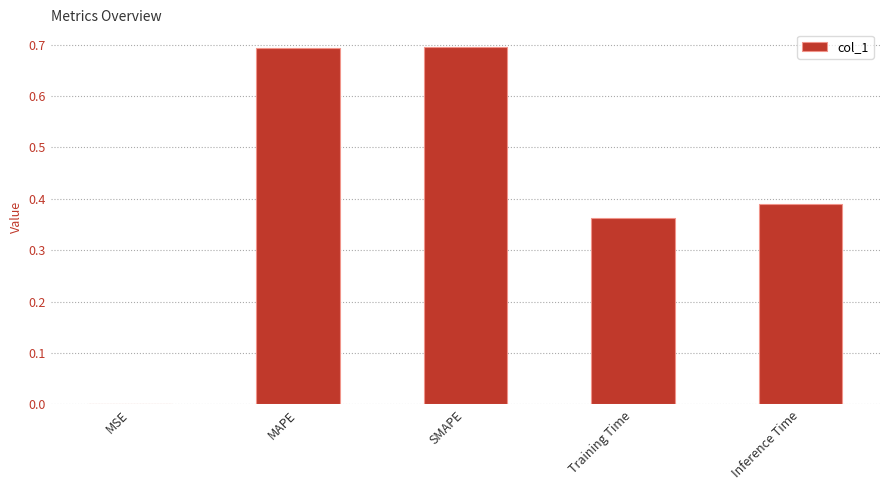

True or false: the data shows 0.7 at SMAPE.

True